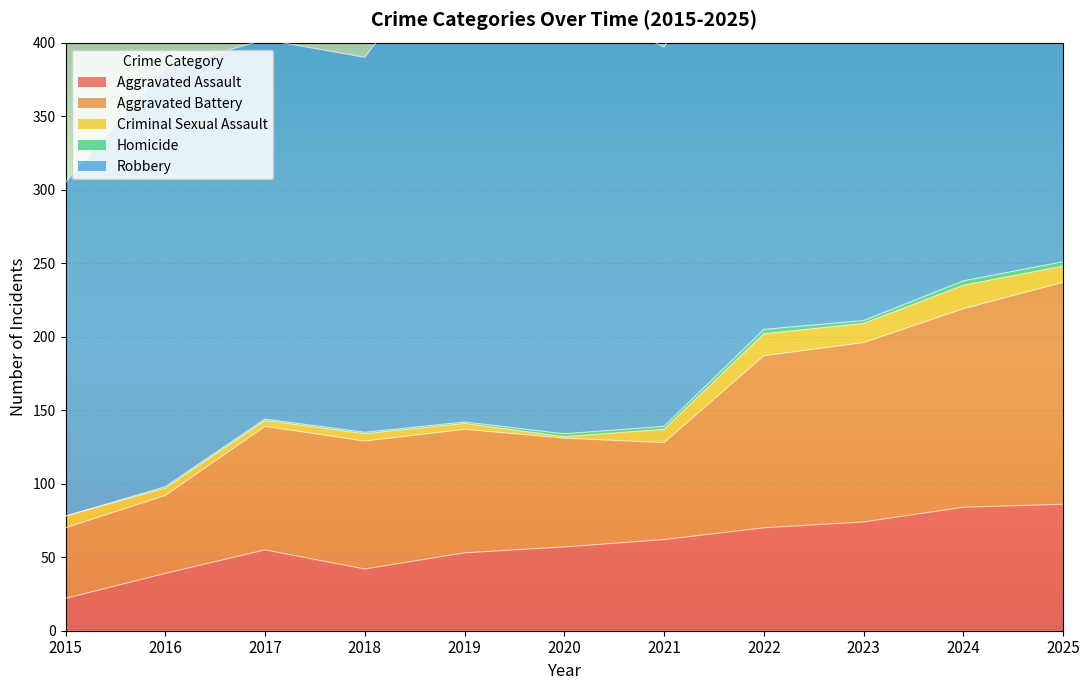

True or false: Robbery has a value of 297 at 2020.

True